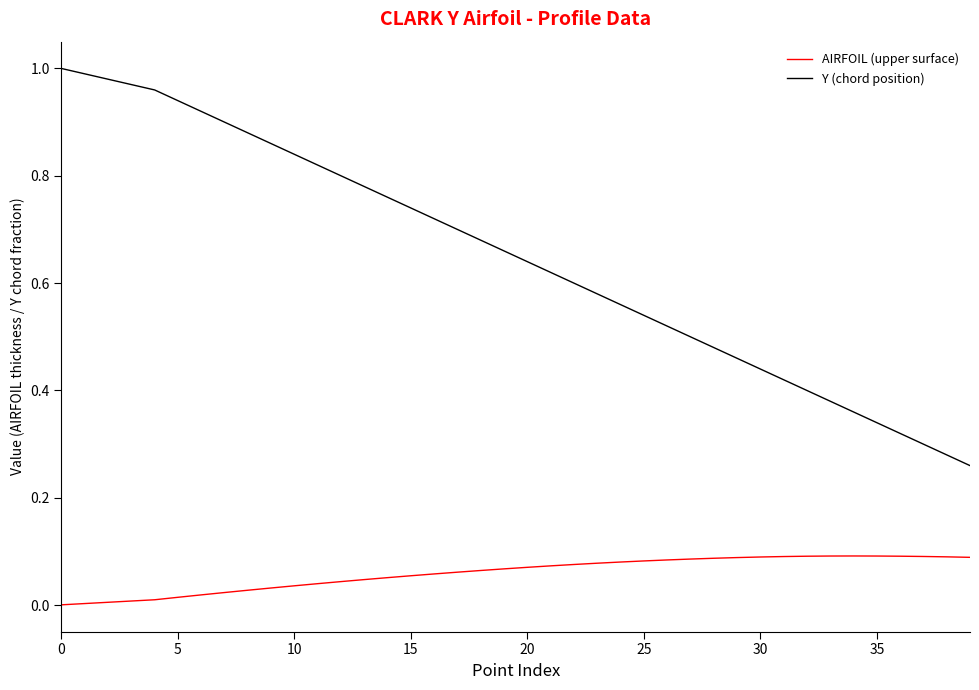

True or false: AIRFOIL (upper surface) and Y (chord position) cross at least once.

False